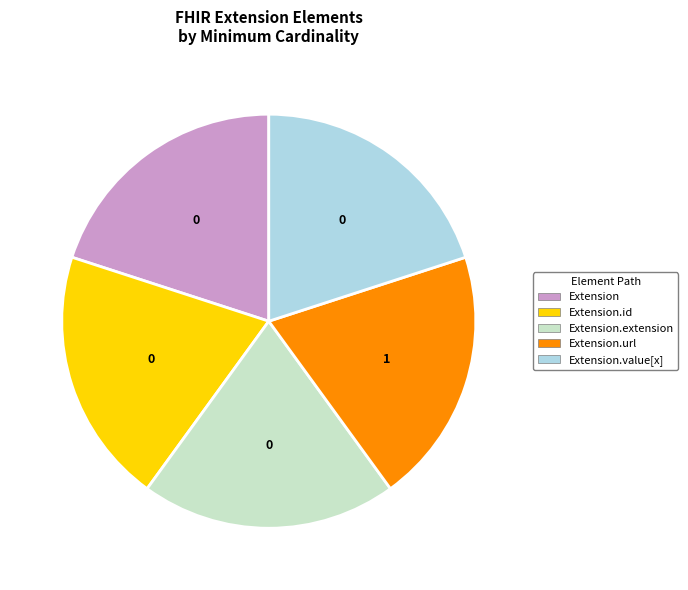

Does any single category account for the majority?

No